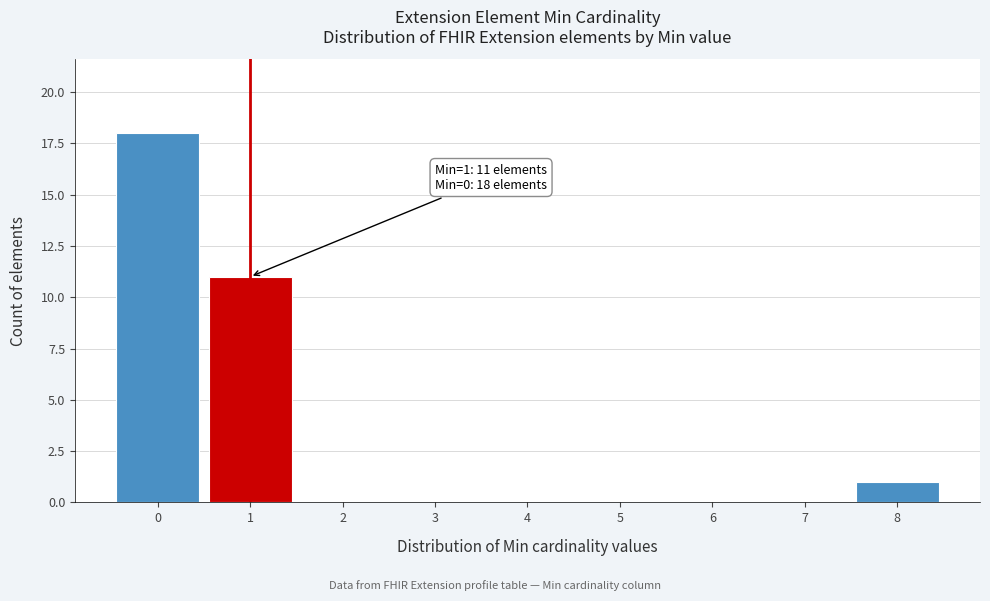

Over which range of the x-axis is the bar tallest?

-0.5 to 0.5